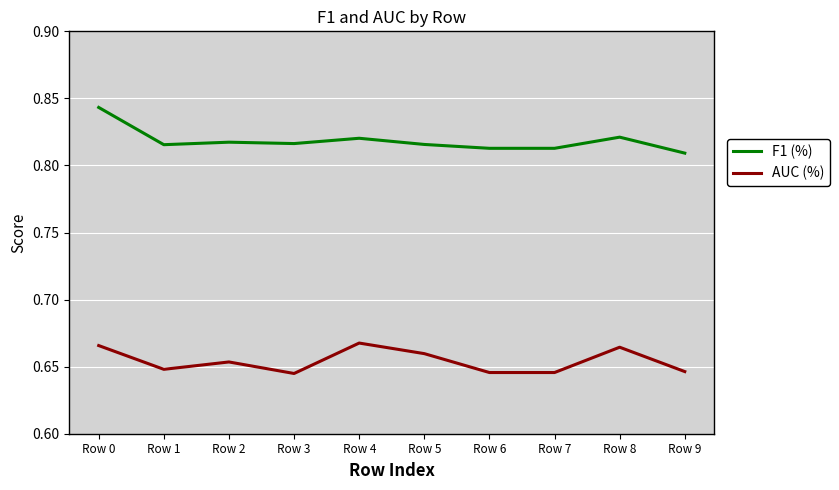

True or false: AUC (%) has a value of 0.4 at Row 2.

False